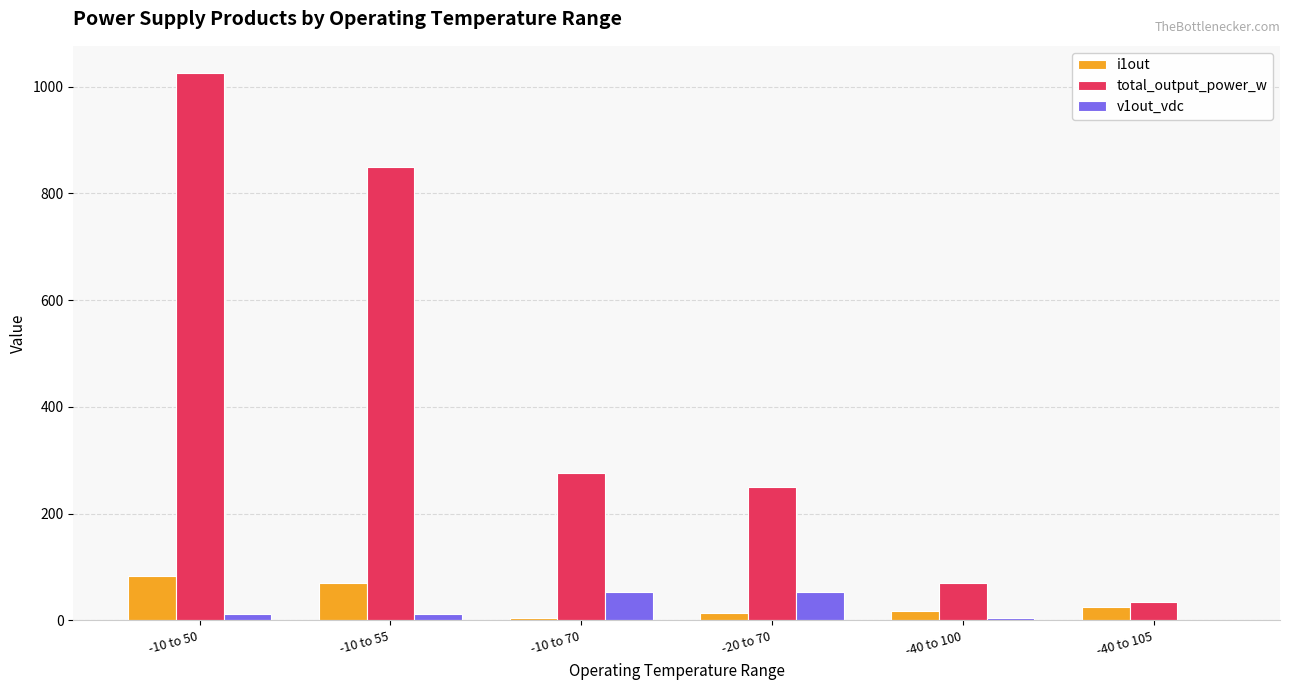

Which series changed the most between -10 to 70 and -40 to 100?

total_output_power_w